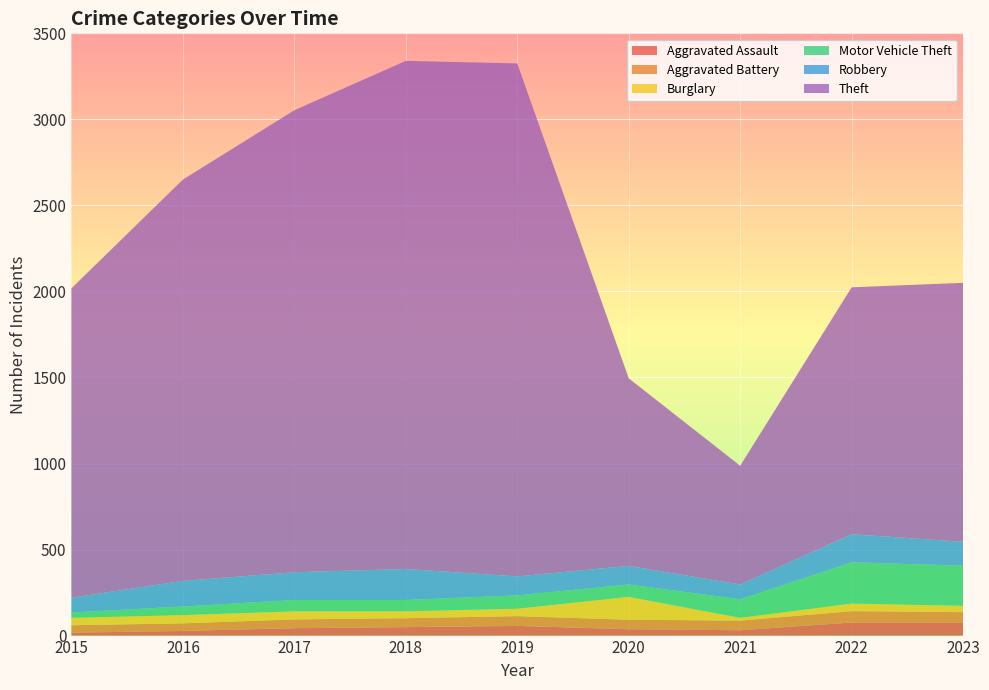

Reading left to right, transcribe all the data shown in this chart.

Aggravated Assault: 17	27	43	49	56	37	31	76	76
Aggravated Battery: 43	44	51	52	57	55	56	66	60
Burglary: 43	48	47	40	43	133	16	44	37
Motor Vehicle Theft: 31	50	66	66	78	72	108	240	233
Robbery: 86	149	161	180	110	108	86	163	139
Theft: 1798	2332	2685	2953	2981	1090	690	1435	1505